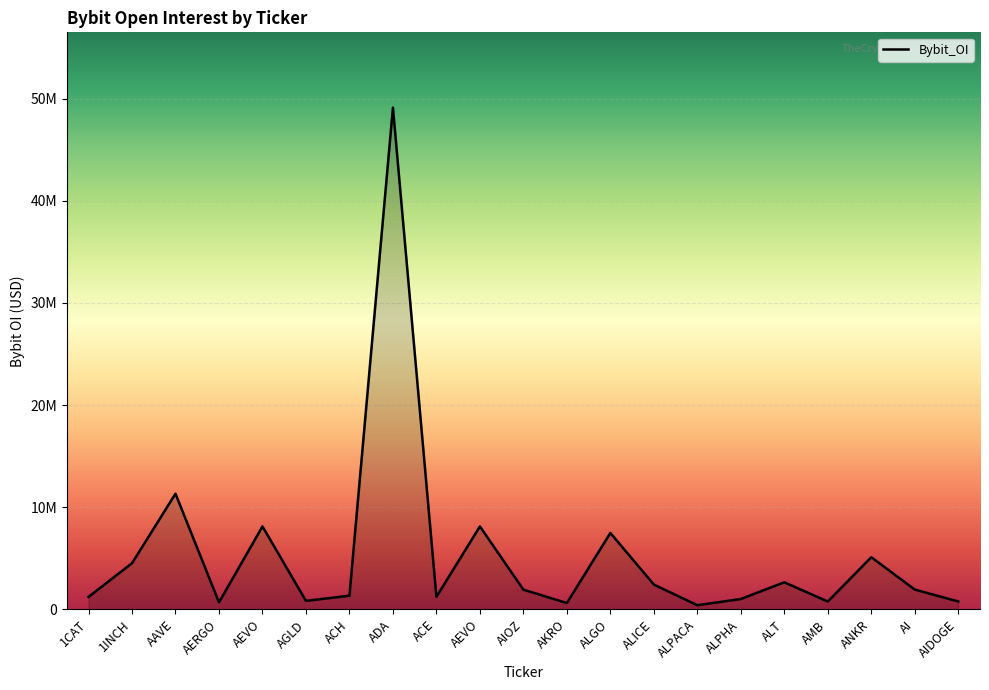

Does the chart have visible grid lines?

Yes